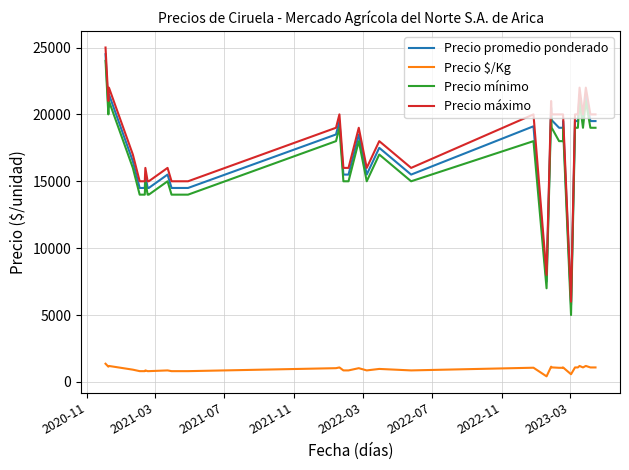

Reading right to left, transcribe all the data shown in this chart.

Precio promedio ponderado: 19500	19500	21536	19500	19500	21500	19500	19500	5750	19500	19000	19000	19571	20500	7500	19111	15500	17500	15500	18500	15500	15500	19500	18500	14500	14500	15500	14500	14500	15500	14500	14500	14500	16500	21500	20500	24500
Precio $/Kg: 1083	1083	1196	1083	1083	1194	1083	1083	575	1083	1056	1056	1087	1139	417	1062	861	972	861	1028	861	861	1083	1028	806	806	861	806	806	861	806	806	806	917	1194	1139	1361
Precio mínimo: 19000	19000	21000	19000	19000	21000	19000	19000	5000	19000	18000	18000	19000	20000	7000	18000	15000	17000	15000	18000	15000	15000	19000	18000	14000	14000	15000	14000	14000	15000	14000	14000	14000	16000	21000	20000	24000
Precio máximo: 20000	20000	22000	20000	20000	22000	20000	20000	6000	20000	20000	20000	20000	21000	8000	20000	16000	18000	16000	19000	16000	16000	20000	19000	15000	15000	16000	15000	15000	16000	15000	15000	15000	17000	22000	21000	25000